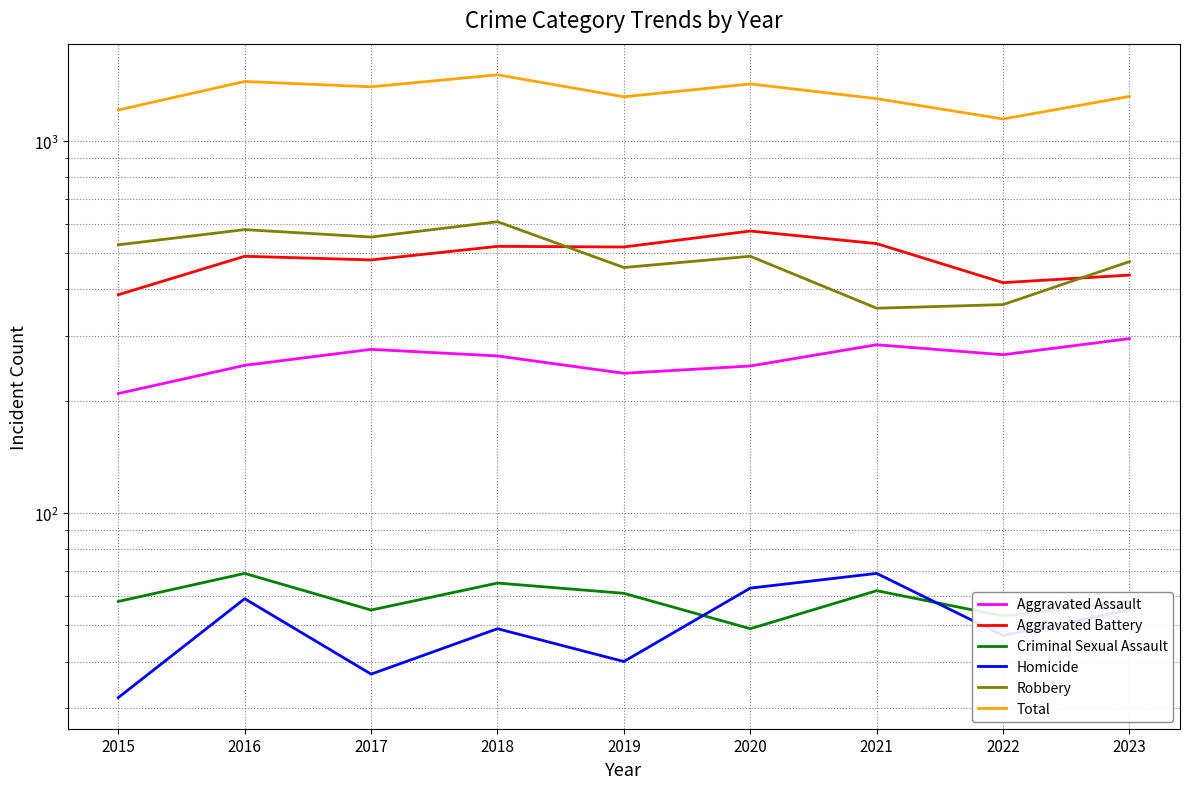

Rank the series by their maximum value, from lowest to highest.

Criminal Sexual Assault, Homicide, Aggravated Assault, Aggravated Battery, Robbery, Total